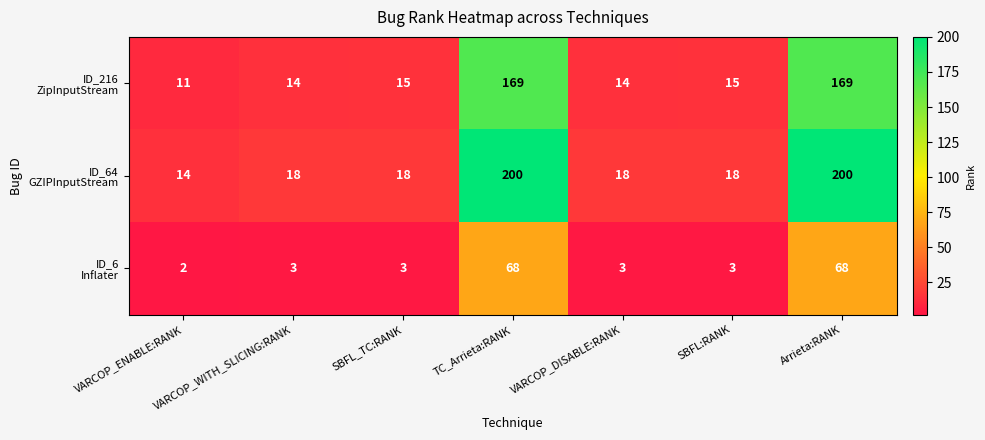

What is the greatest value displayed?

200